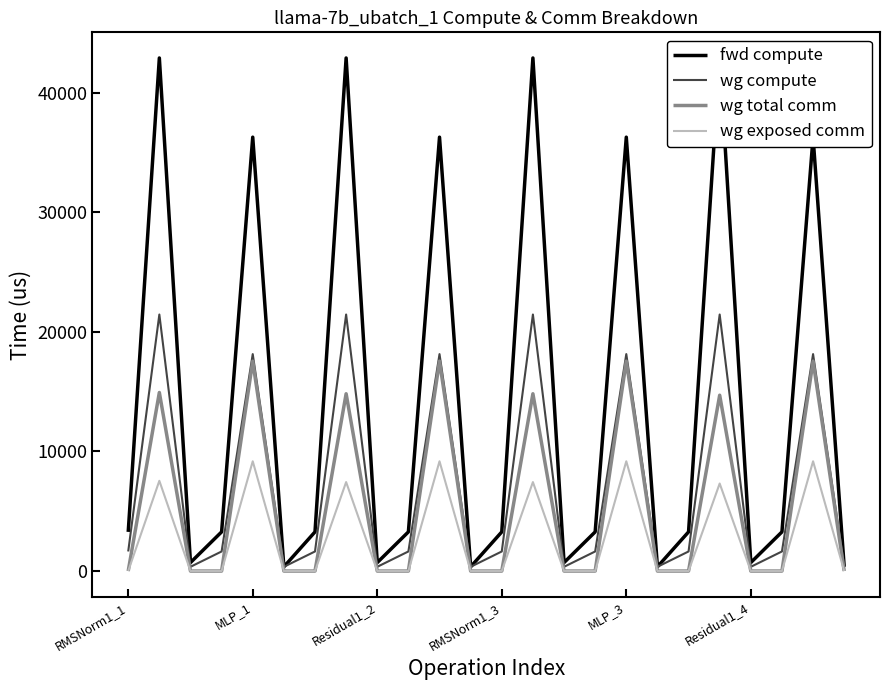

Which category has the lowest value across all series?

RMSNorm1_1